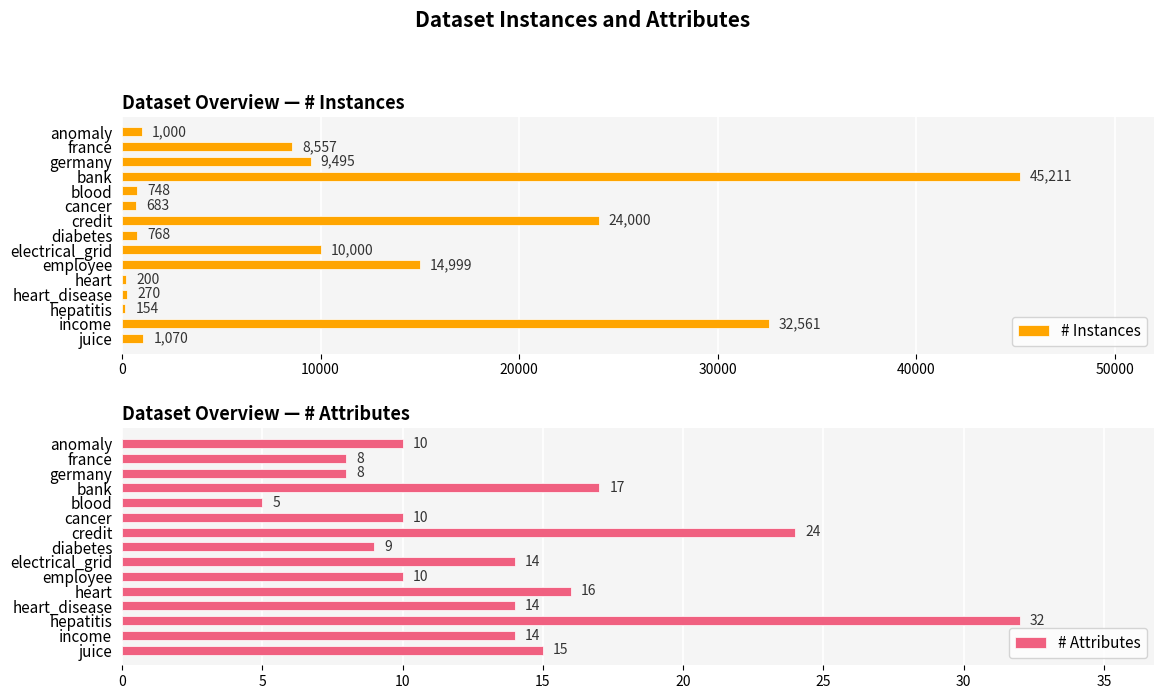

At which label does # Instances reach its peak?

bank